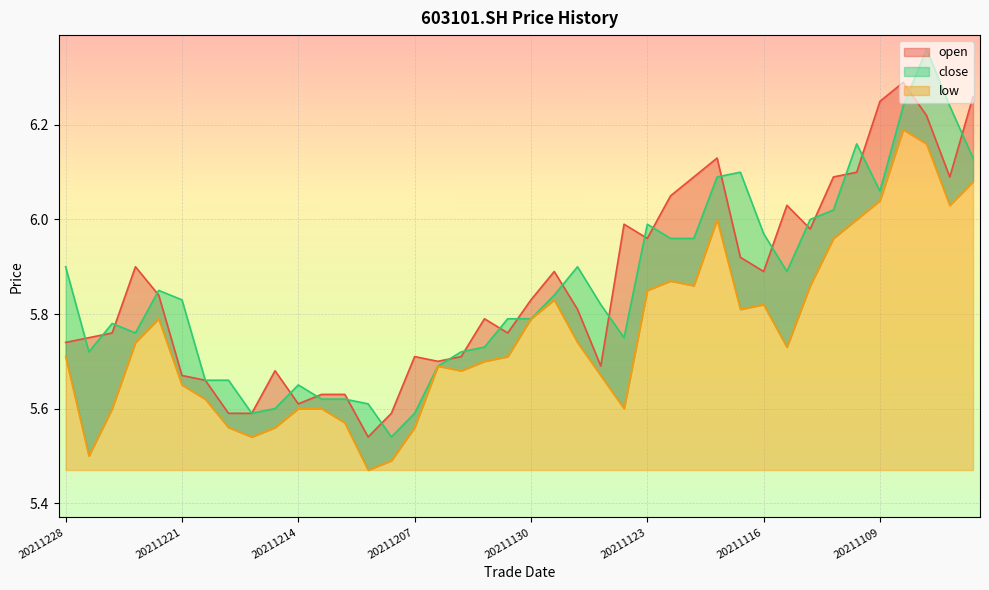

Between which two adjacent categories do open and close first intersect?

20211228 and 20211227